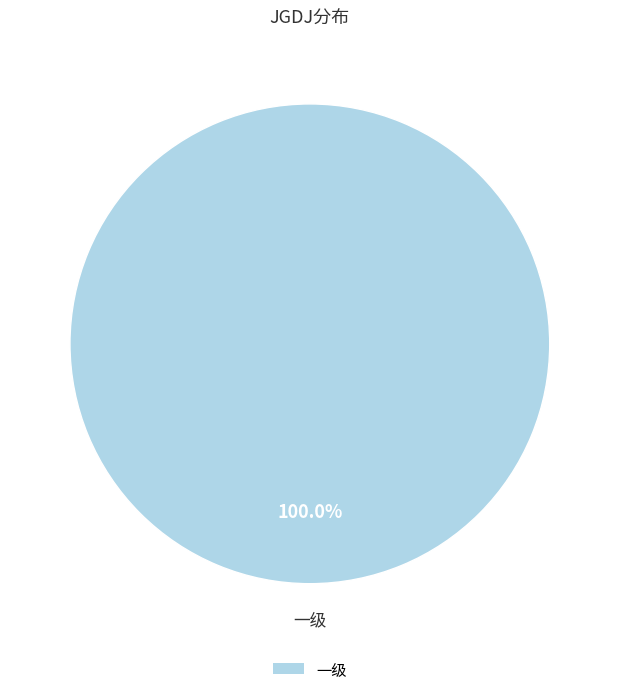

Rank the categories by value from highest to lowest.

一级